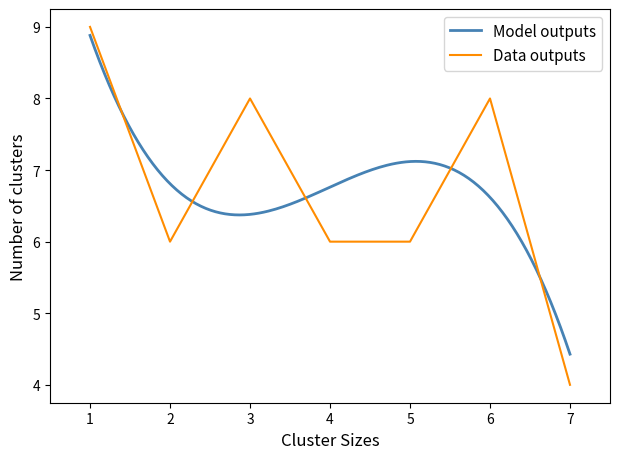

List the labels in order of value, smallest first.

7, 2, 4, 5, 3, 6, 1